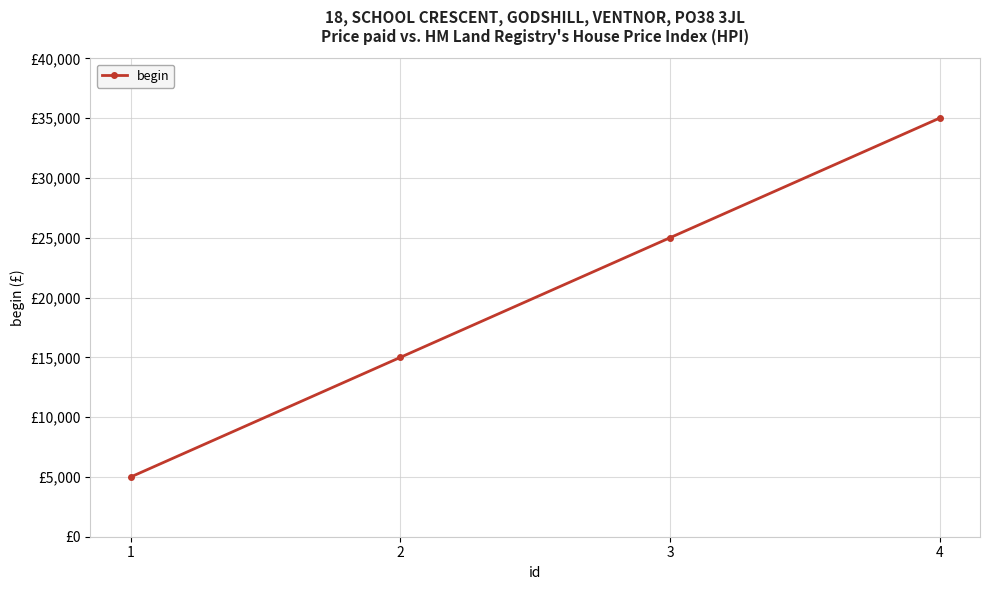

Is this an area chart (filled region under the line)?

No